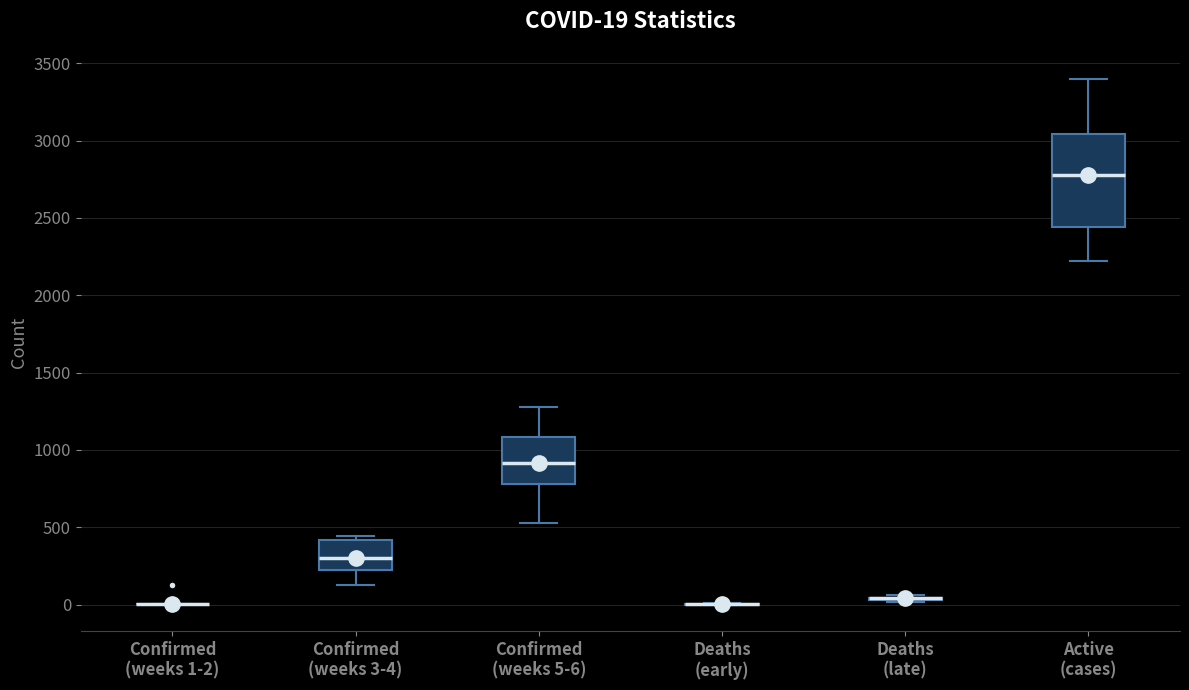

Comparing the boxes themselves (not the whiskers), which one is the tallest?

Active (cases)